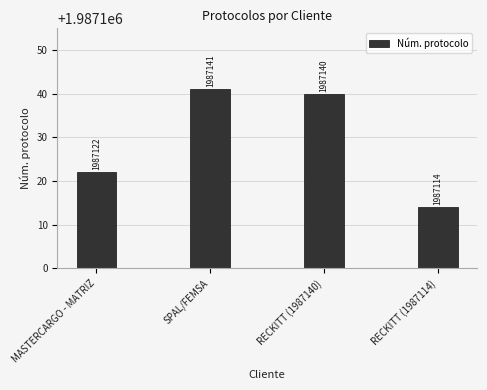

At which category does the chart reach its minimum across all series?

RECKITT (1987114)